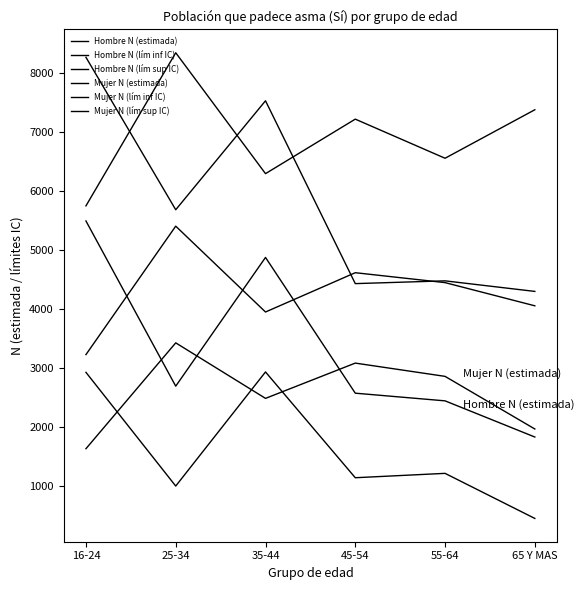

At how many categories does at least one series exceed 7397?

3